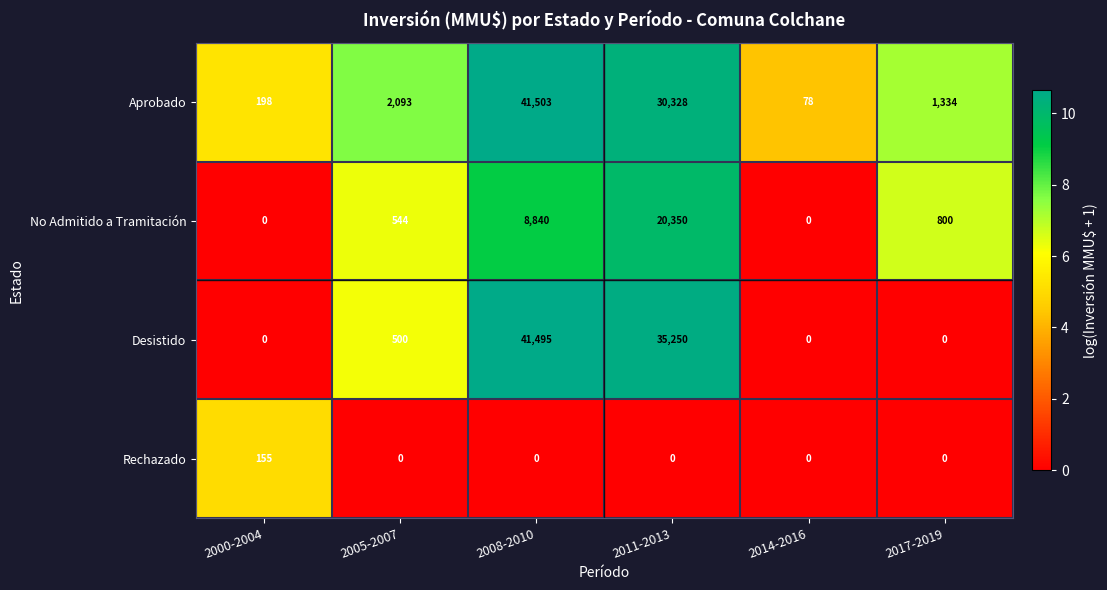

Reading left to right, list all the values displayed in this chart.

Aprobado: 2000-2004=198	2005-2007=2093	2008-2010=41503	2011-2013=30328	2014-2016=78	2017-2019=1334
No Admitido a Tramitación: 2000-2004=0	2005-2007=544	2008-2010=8840	2011-2013=20350	2014-2016=0	2017-2019=800
Desistido: 2000-2004=0	2005-2007=500	2008-2010=41495	2011-2013=35250	2014-2016=0	2017-2019=0
Rechazado: 2000-2004=155	2005-2007=0	2008-2010=0	2011-2013=0	2014-2016=0	2017-2019=0